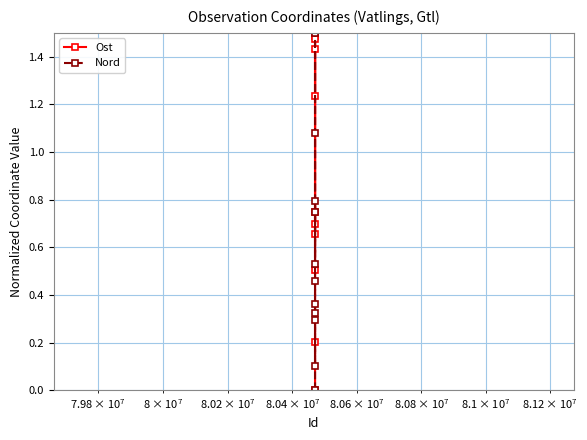

List the series in order of their overall mean, highest first.

Ost, Nord